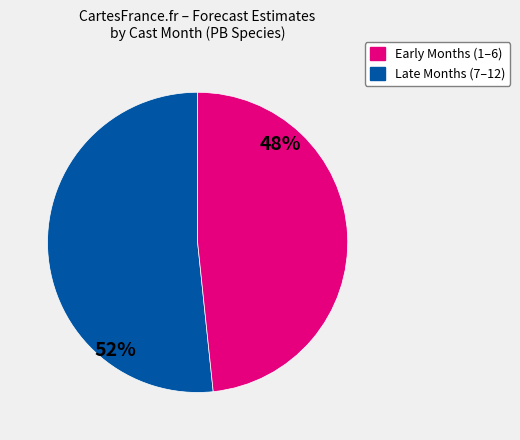

Is there any slice that represents more than half of the pie?

Yes